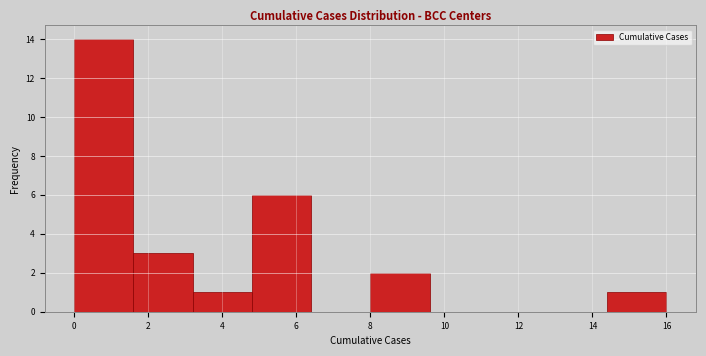

What is the height of the bar covering 0.0 to 1.6 on the x-axis? The values are not printed on the chart, so give them approximately, as read against the axis.

14